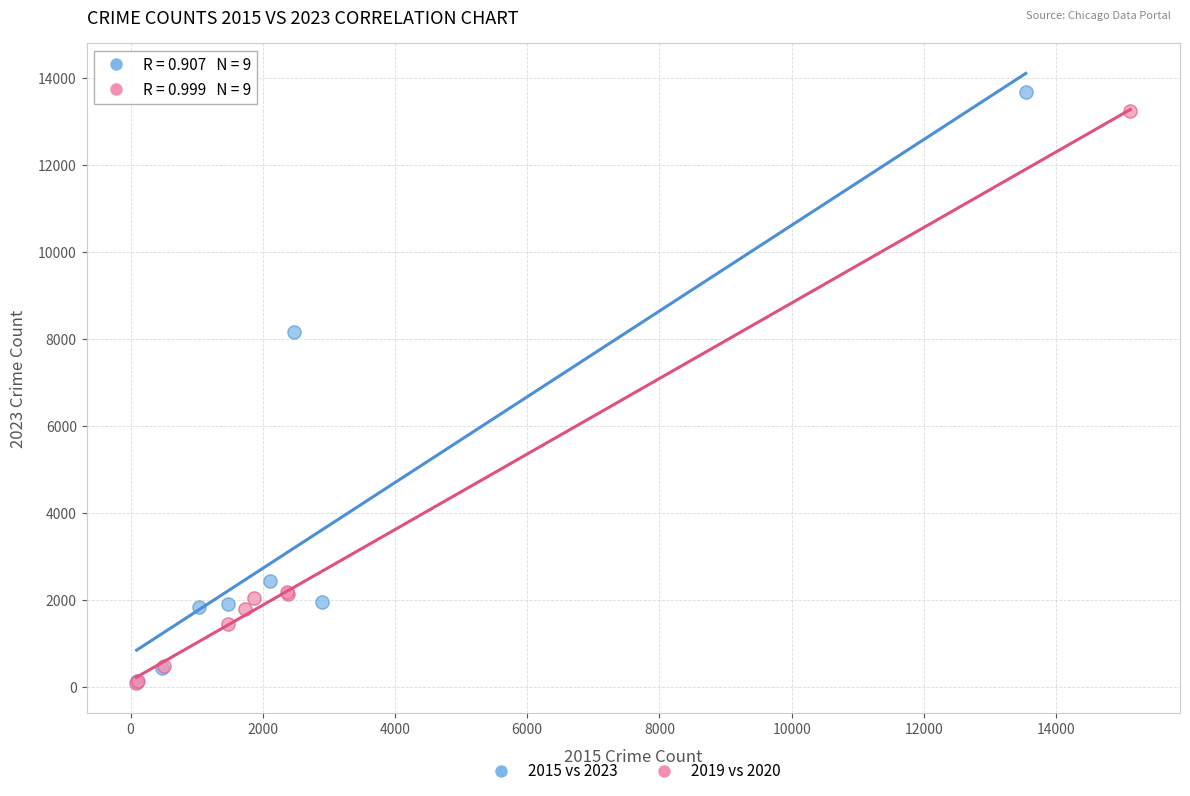

Which series has the widest spread of Y values?

2015 vs 2023